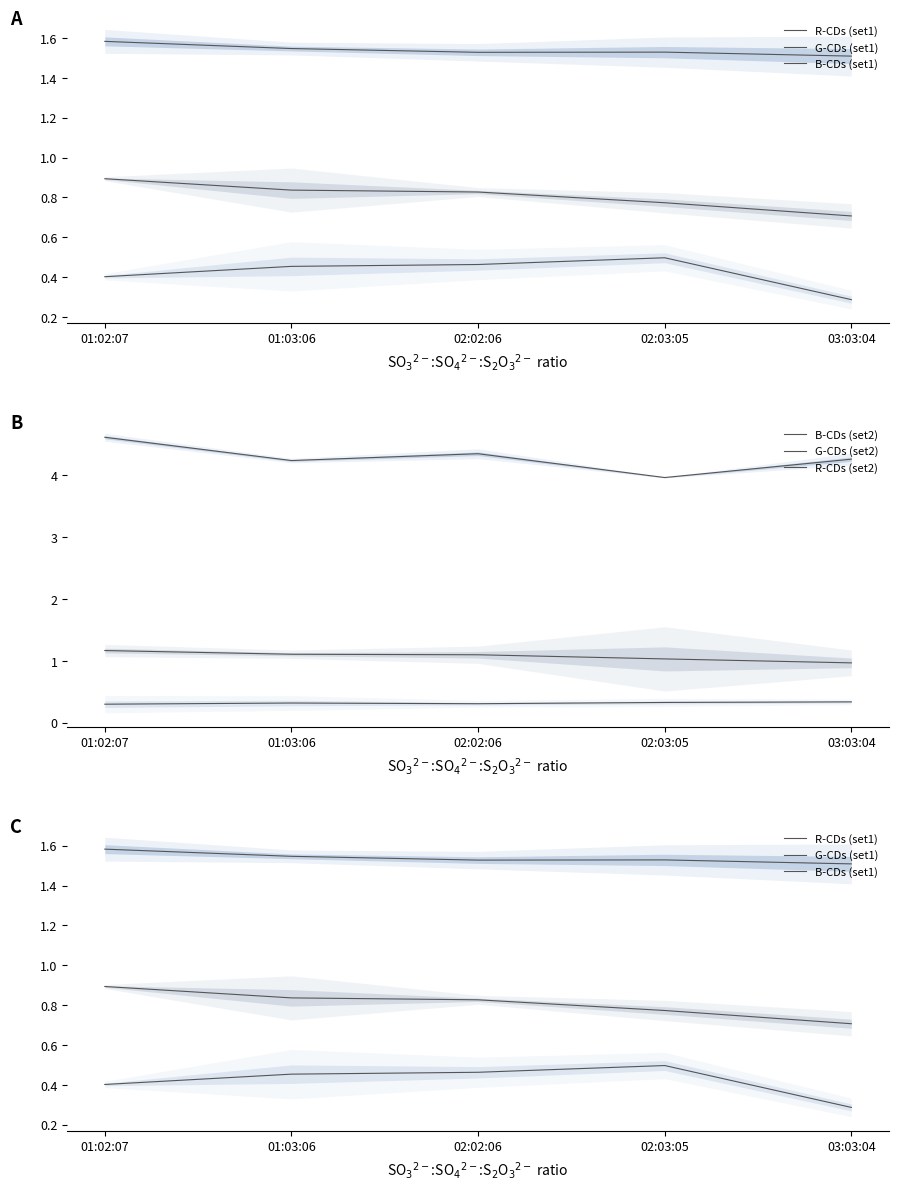

True or false: R-CDs (set2) and R-CDs (set1) cross at least once.

True